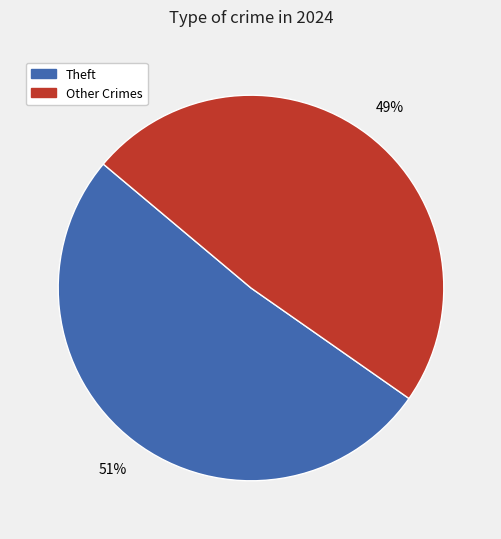

Combined, do Theft and Other Crimes account for over 50%?

Yes